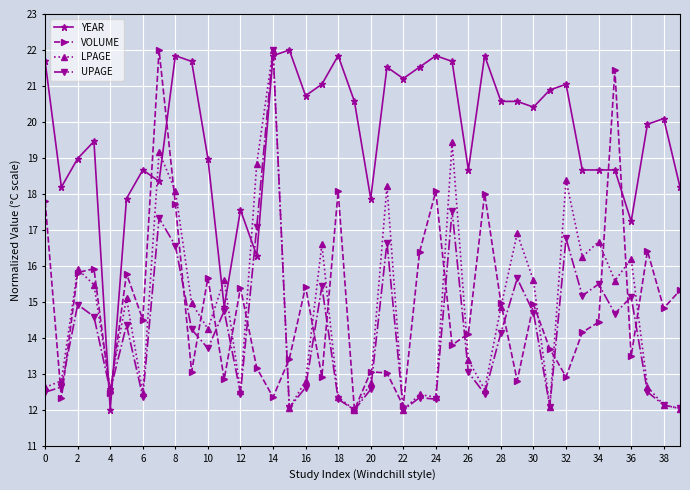

True or false: YEAR has more than 2 points higher than both neighbors.

True